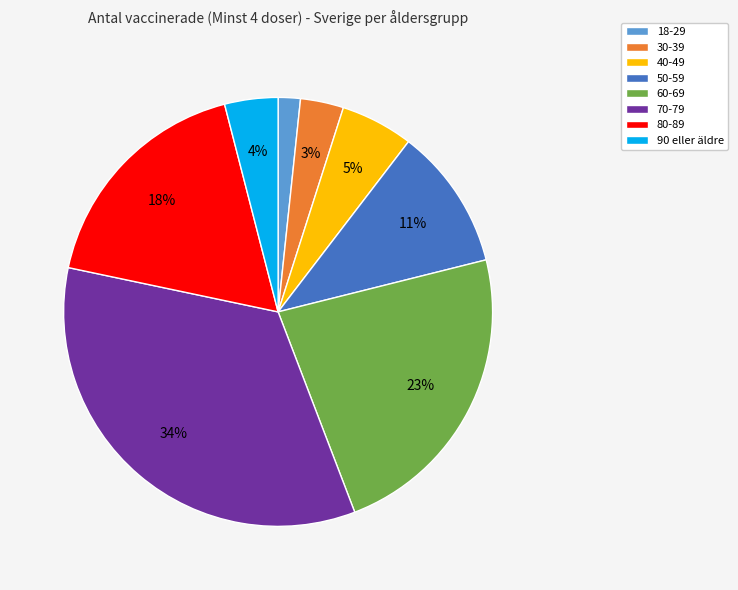

To the nearest percent, what is the difference between the 40-49 and 60-69 slice percentages?

18%